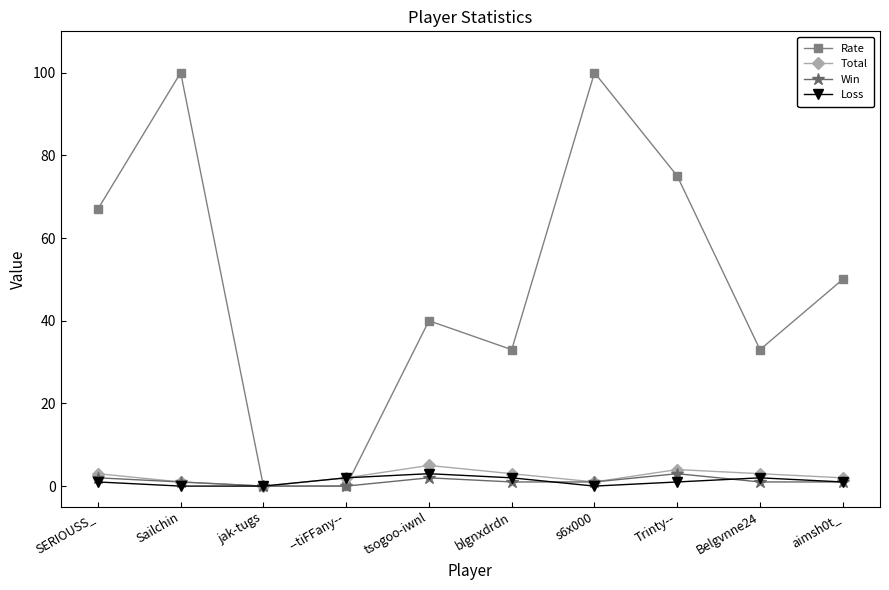

Is the value of Total at SERIOUSS_ greater than the value of Rate at Sailchin?

No